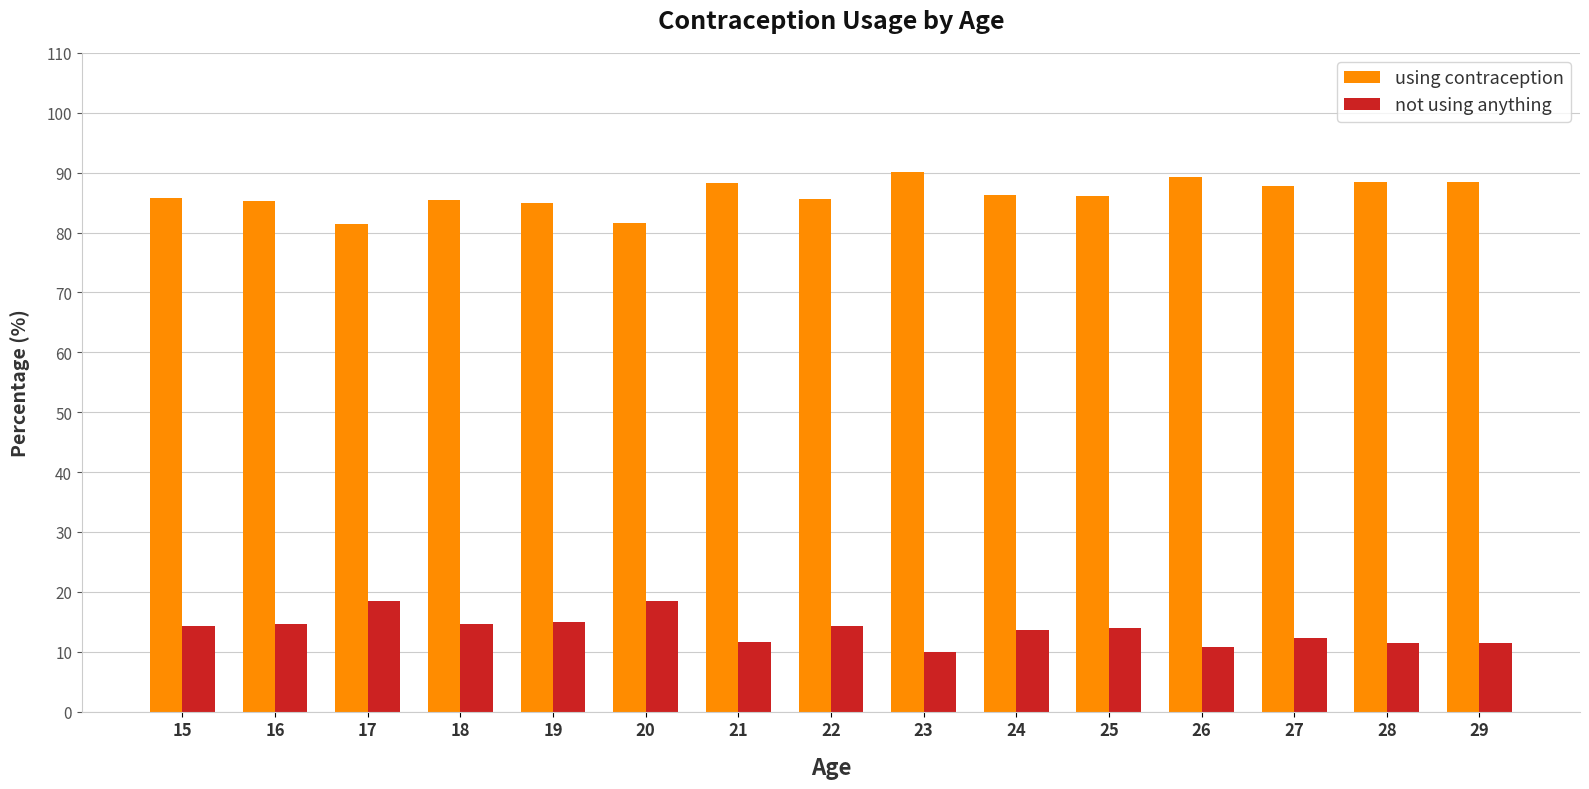

What is the difference between the second highest and minimum values in the not using anything series?

8.5